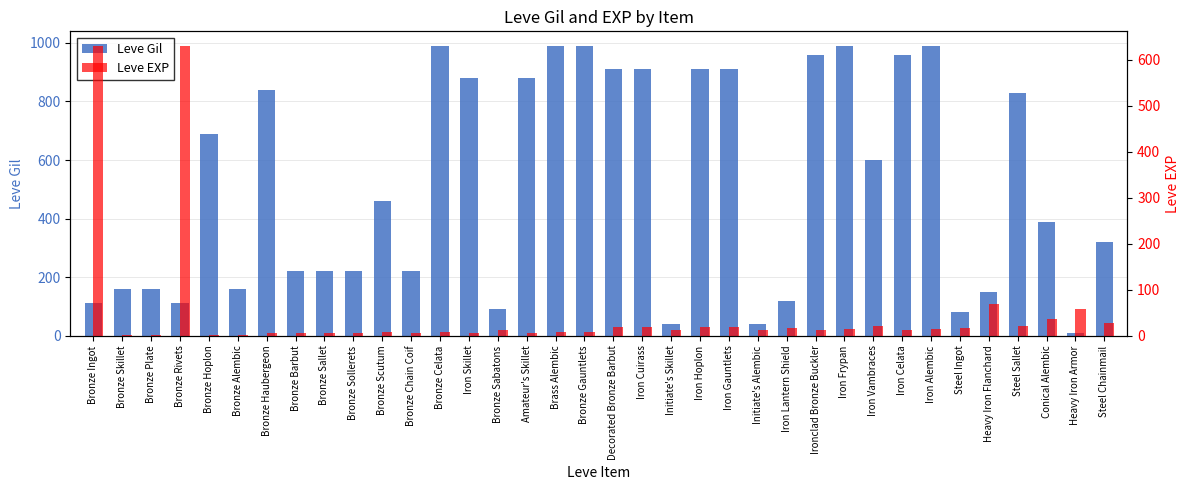

Which series has the largest total across all categories?

Leve Gil